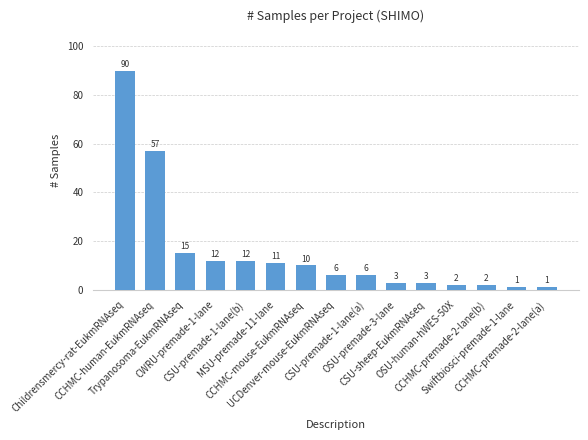

What is the label of the 1st bar from the right?

CCHMC-premade-2-lane(a)